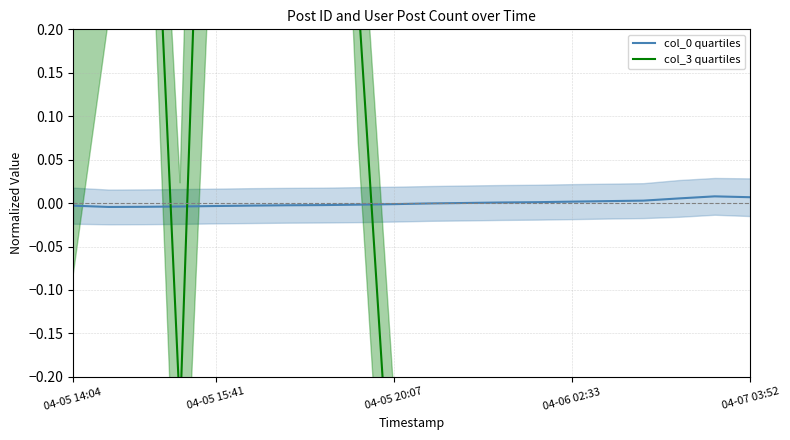

True or false: col_3 quartiles has a value of -1.0 at 10.

True